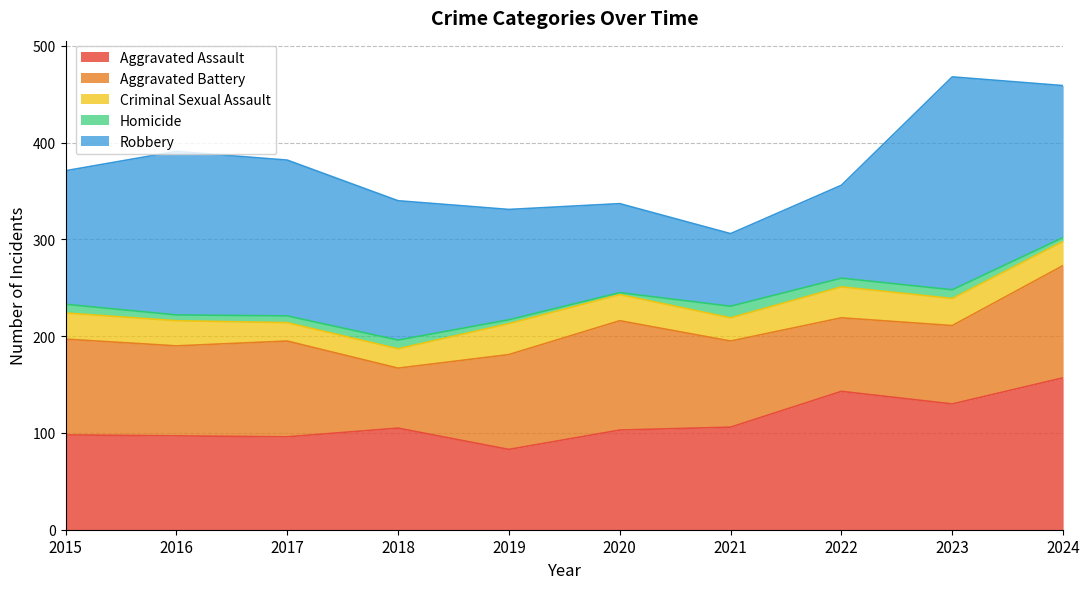

Reading right to left, transcribe all the data shown in this chart.

Aggravated Assault: 157	130	143	106	103	83	105	96	97	98
Aggravated Battery: 116	81	76	89	113	98	62	99	93	99
Criminal Sexual Assault: 25	28	32	24	27	32	20	19	26	27
Homicide: 4	9	9	12	2	4	9	7	6	9
Robbery: 157	220	96	75	92	114	144	161	169	138